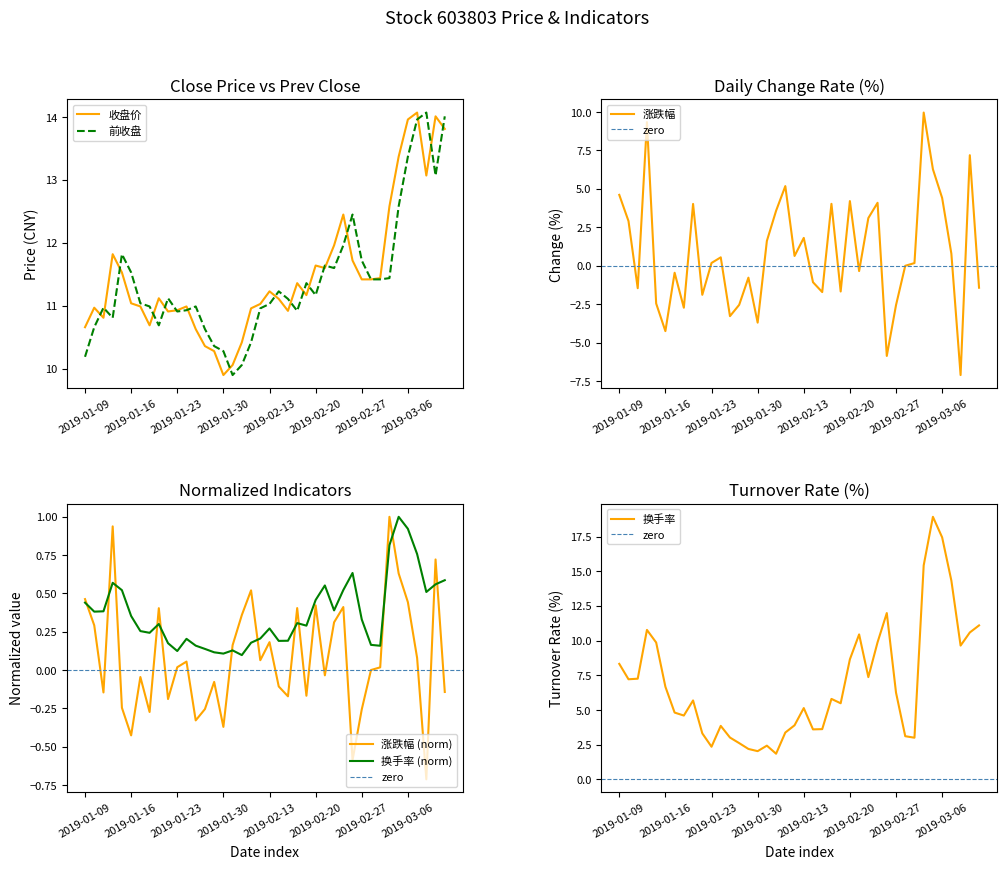

The value of 收盘价 at 2019-02-25 is 12.4. True or false?

True